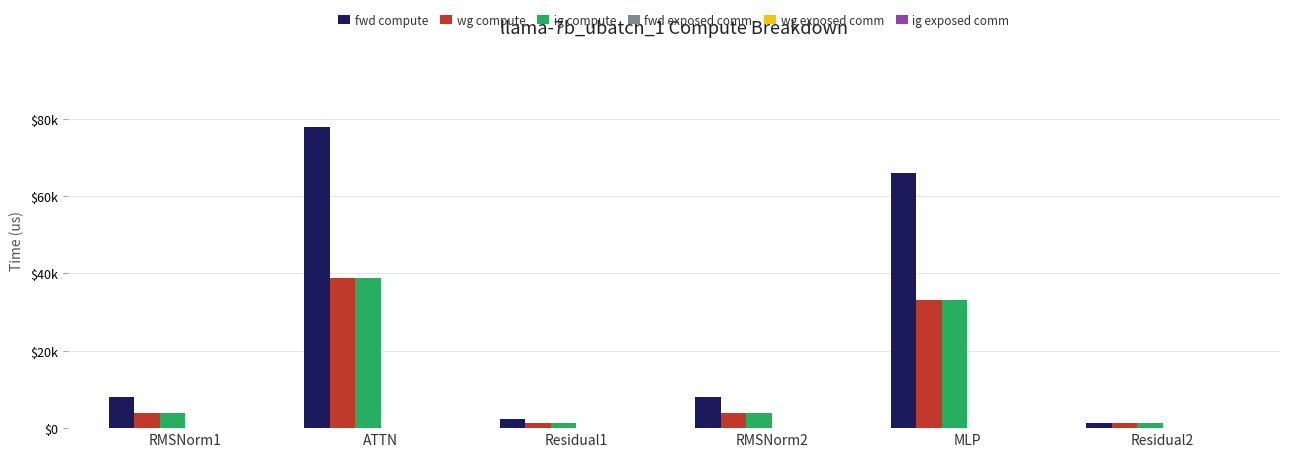

What is the label of the 4th bar from the left?

RMSNorm2